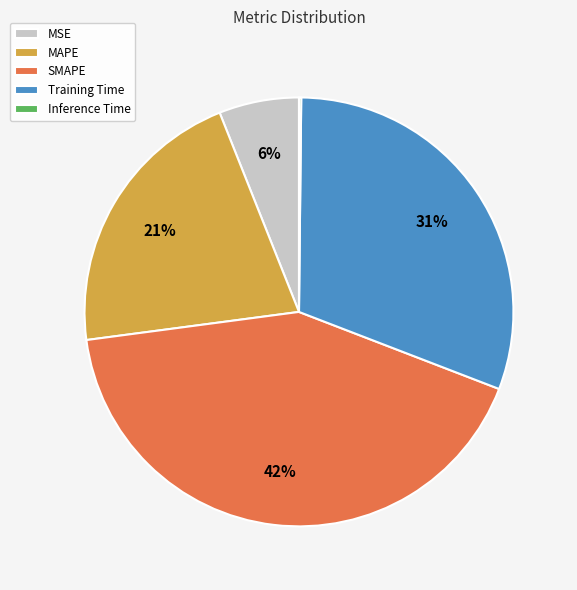

Do MAPE and MSE together represent more than half of the pie?

No